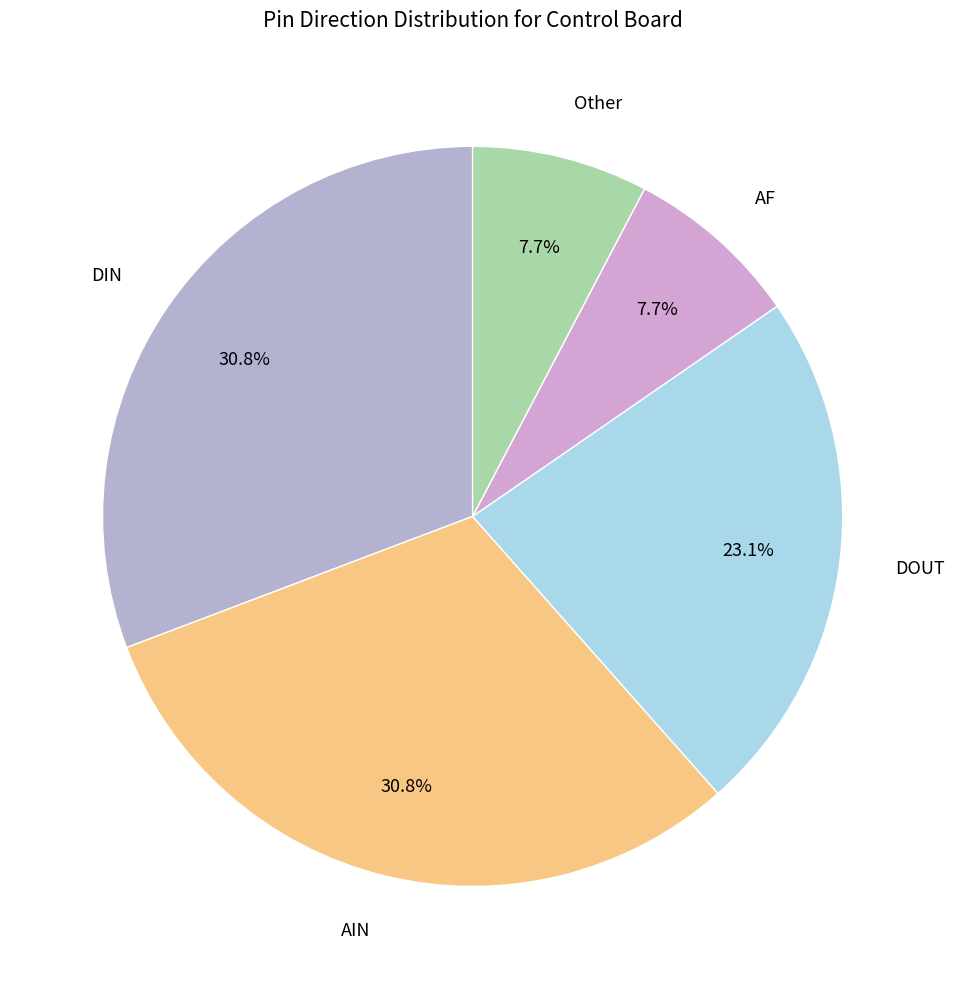

Between DOUT and DIN, which is larger?

DIN